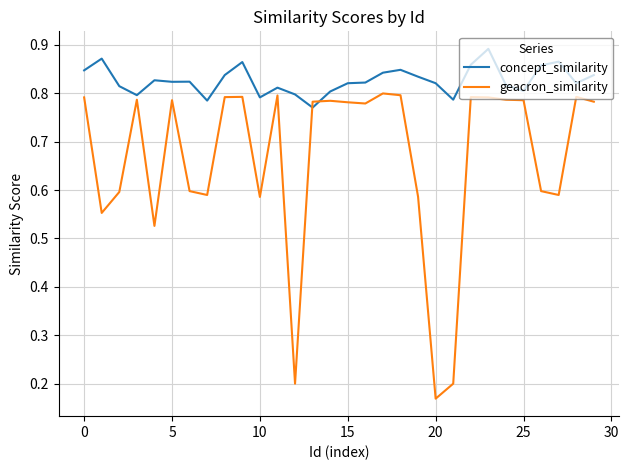

Which series has the largest total across all categories?

concept_similarity